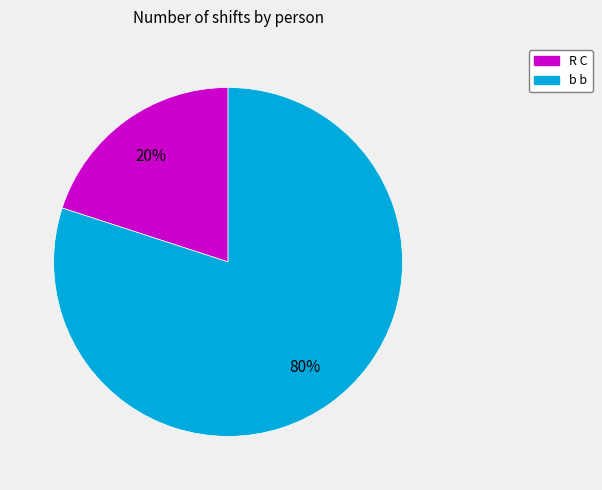

Is the sum of b b and R C greater than half?

Yes